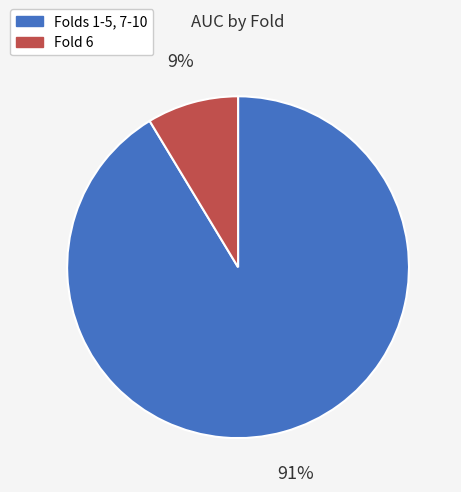

To the nearest percent, what is the average slice percentage?

50%